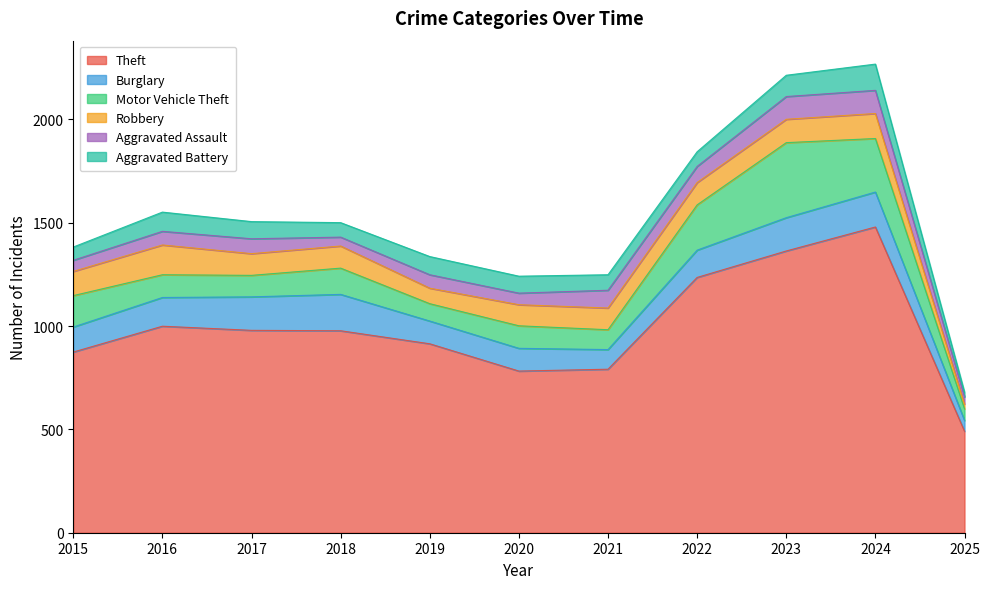

What is the highest value of the Burglary series?

176